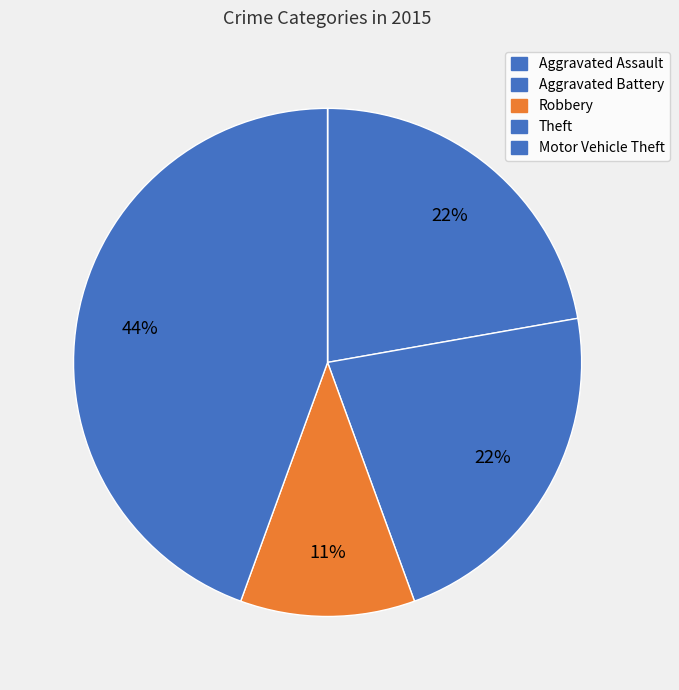

Which category has the biggest portion of the pie?

Theft